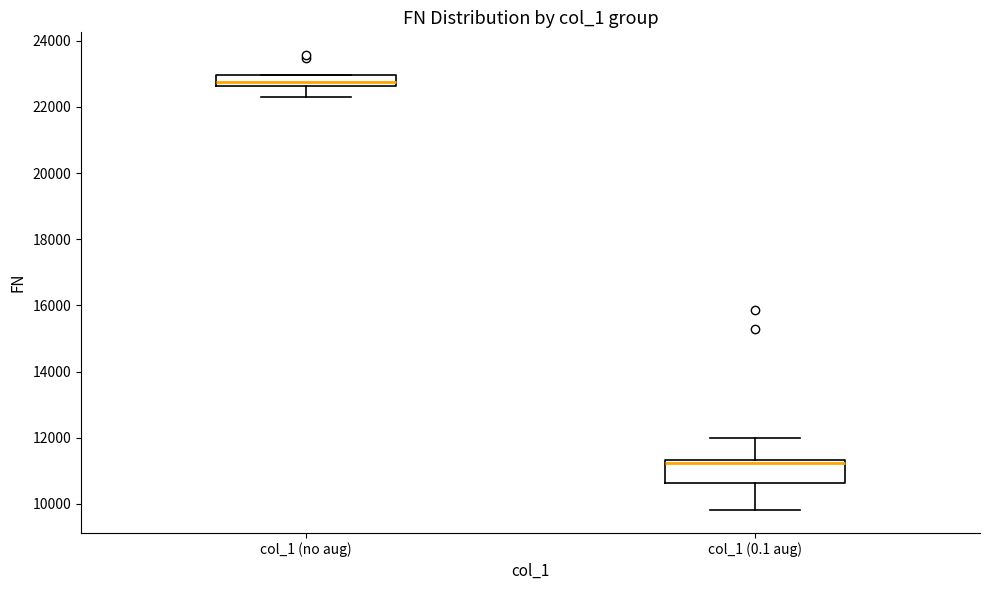

Reading left to right, transcribe this box plot: for each box, give where its median line is, the range the box spans, and where its two whiskers end, as read against the y-axis. The values are not printed on the chart, so give them approximately, as read against the axis.

col_1 (no aug): median 22800, box 22600 to 23000, whiskers 22400 to 23000
col_1 (0.1 aug): median 11200, box 10600 to 11400, whiskers 9800 to 12000